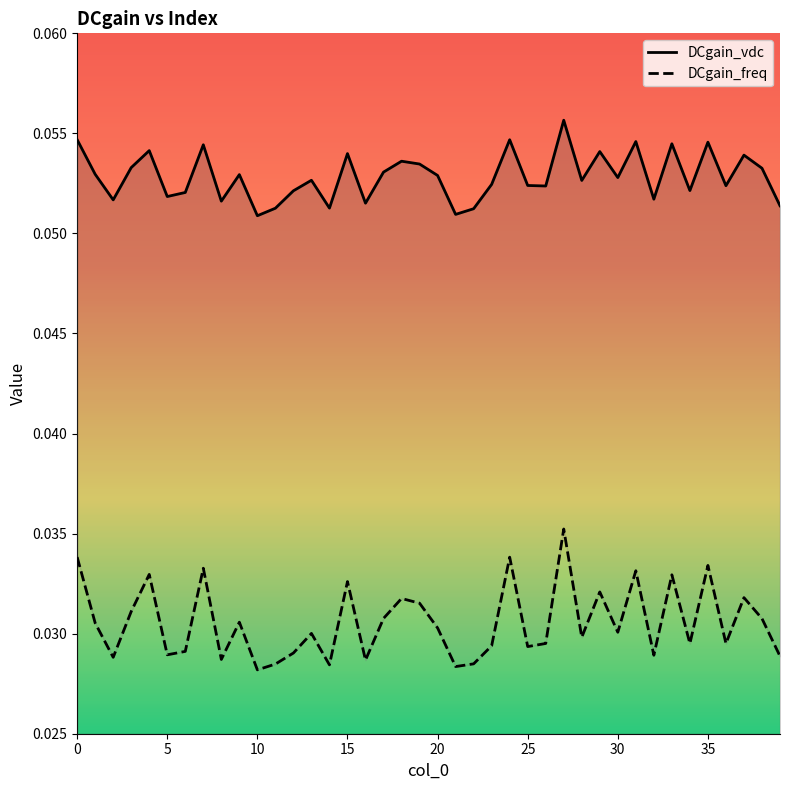

What is the greatest value displayed?

0.1